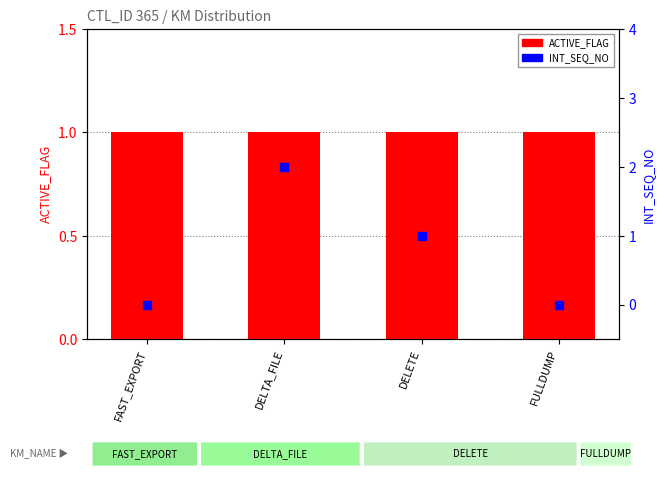

At which category is the sum across all series the highest?

DELTA_FILE